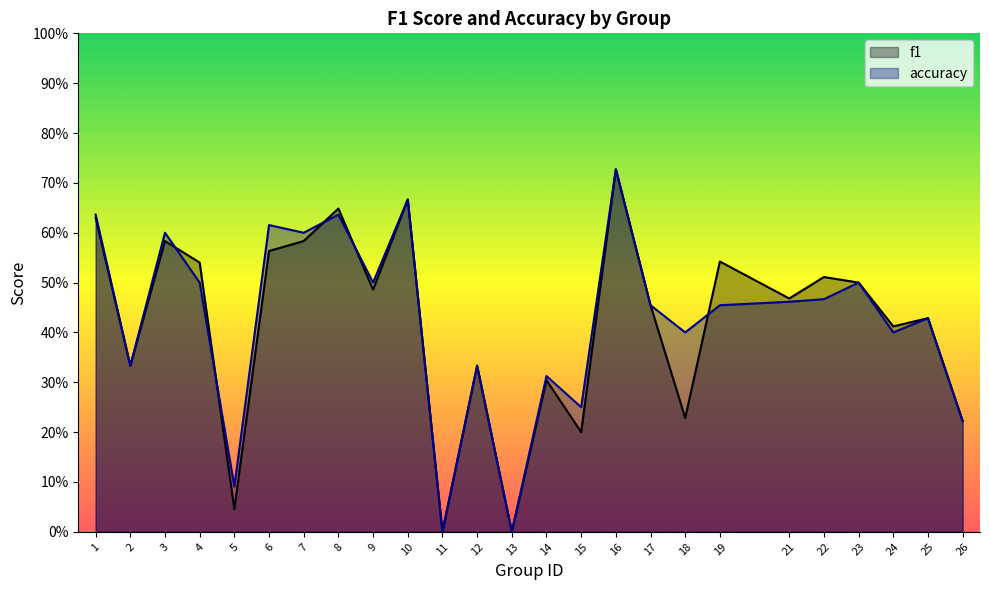

Is it true that f1 equals 0.3 at 14?

True